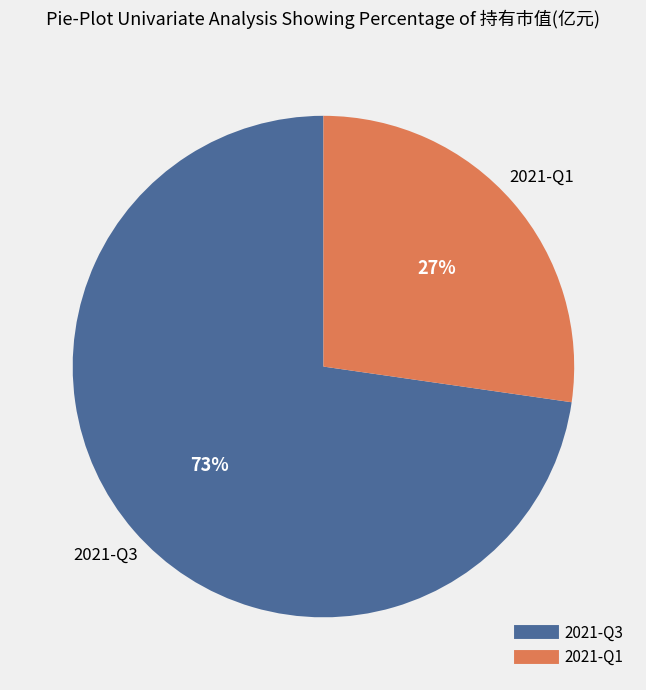

Does any single category account for the majority?

Yes